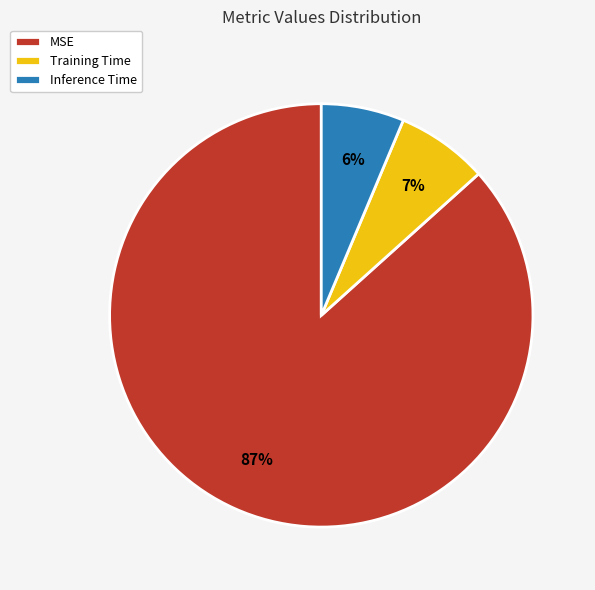

The Training Time slice represents 7% of the pie. True or false?

True